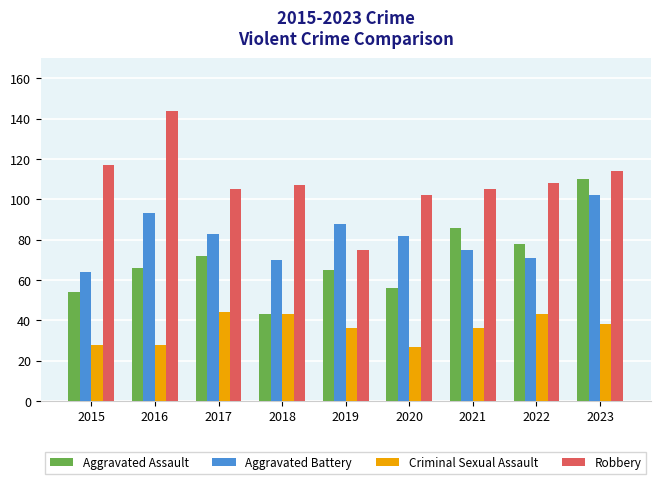

What is the difference between the Aggravated Battery values at 2020 and 2018?

12